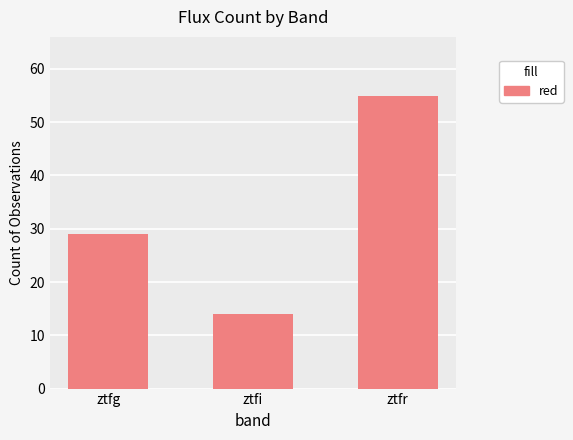

What is the maximum value shown in the chart?

55